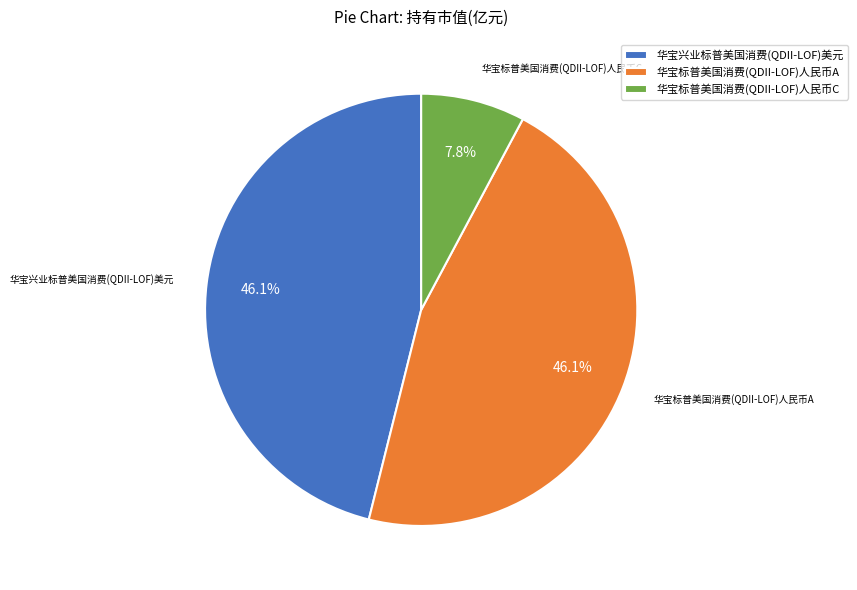

True or false: 华宝标普美国消费(QDII-LOF)人民币A accounts for 46% of the total.

True